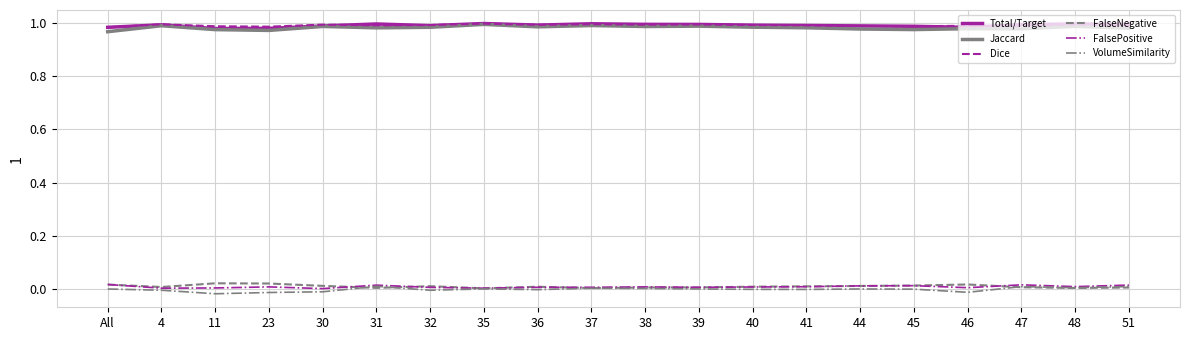

True or false: Dice and FalseNegative intersect in this chart.

False